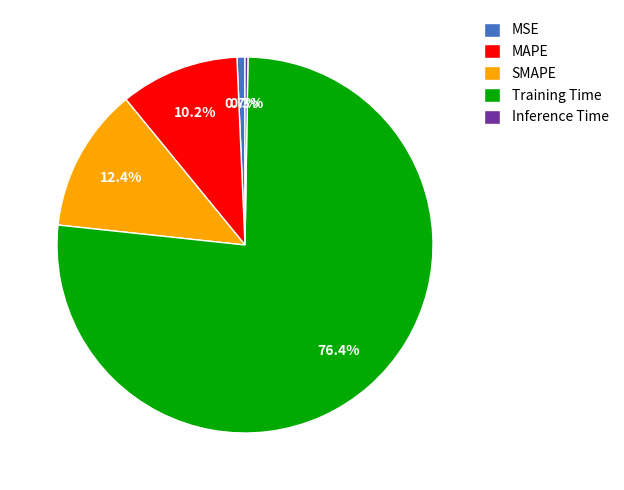

To the nearest percent, what portion does MSE represent?

1%